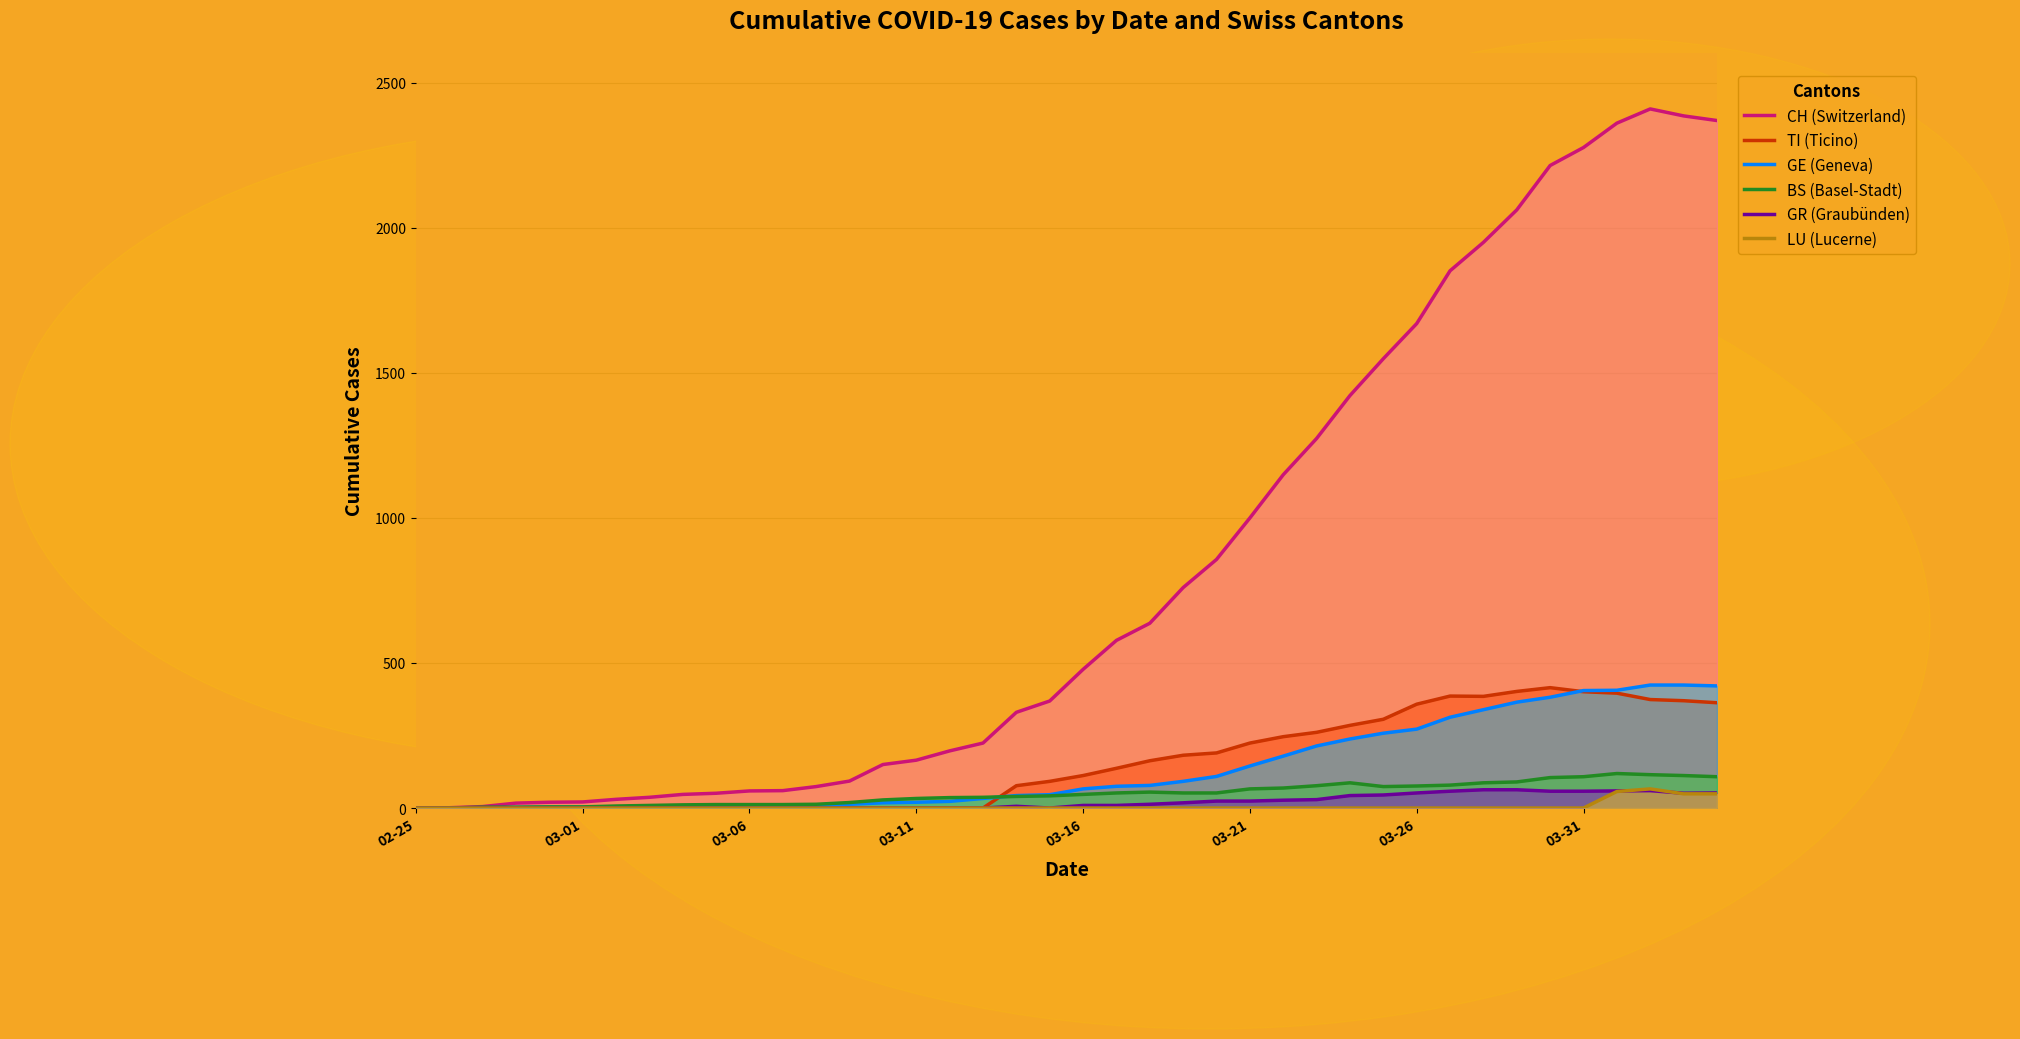

Which series has the widest spread of values?

CH (Switzerland)